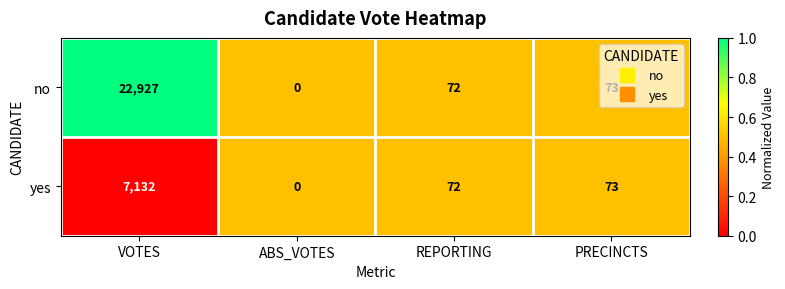

At which label does yes reach its peak?

VOTES